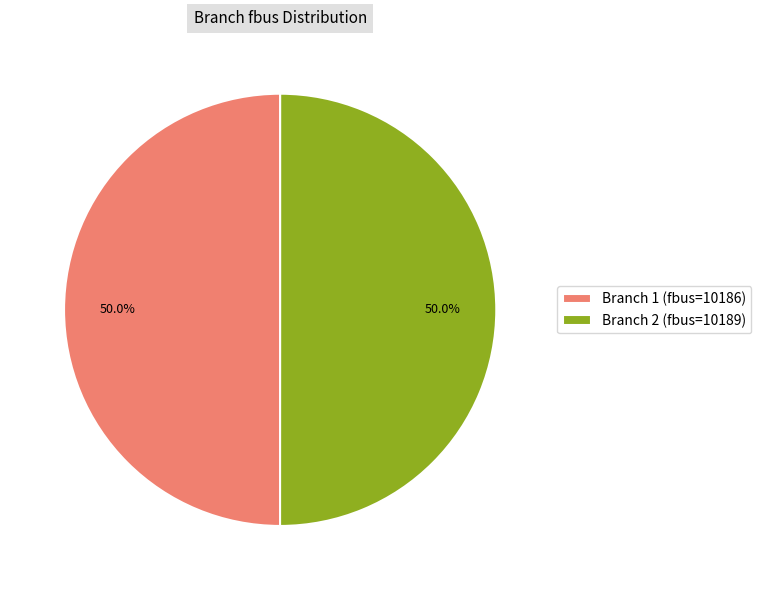

Is it true that Branch 2 (fbus=10189) is 50% of the pie?

True